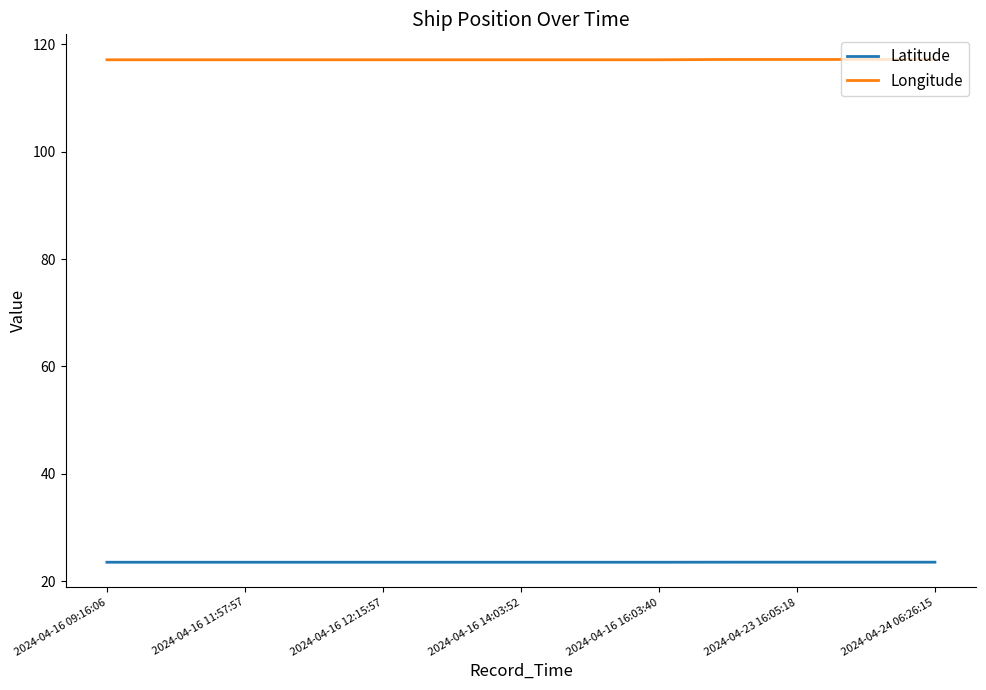

True or false: Latitude and Longitude intersect in this chart.

False